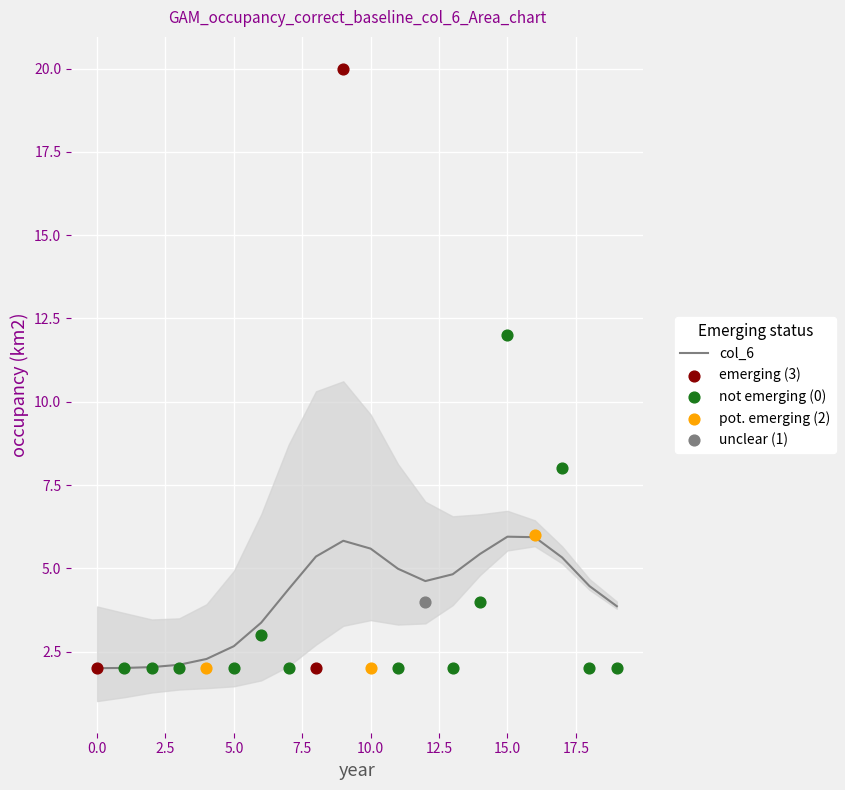

The col_6 series shows 2.0 at 0.0. True or false?

True